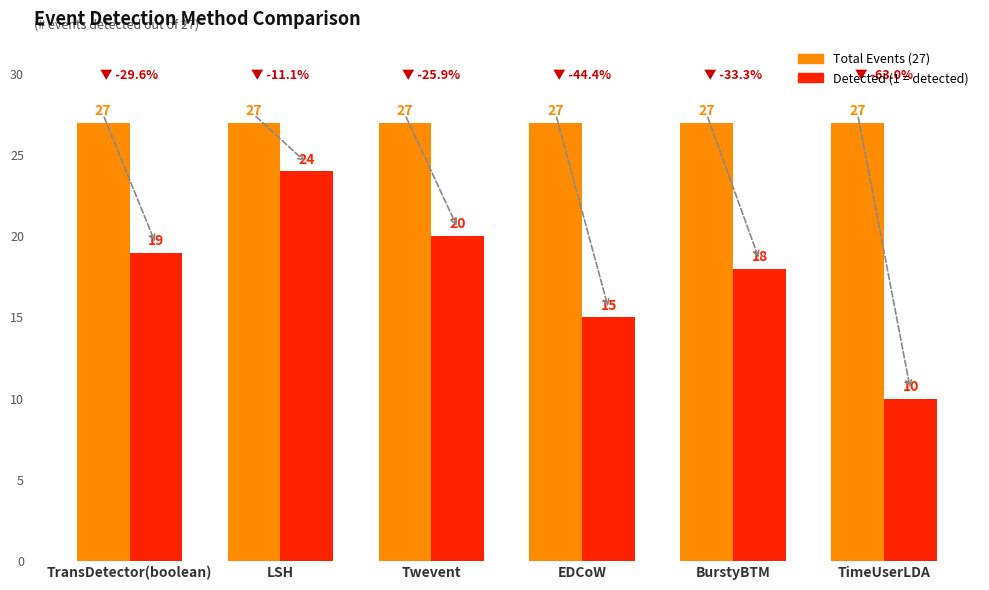

What is the difference between the highest and lowest values at LSH?

3